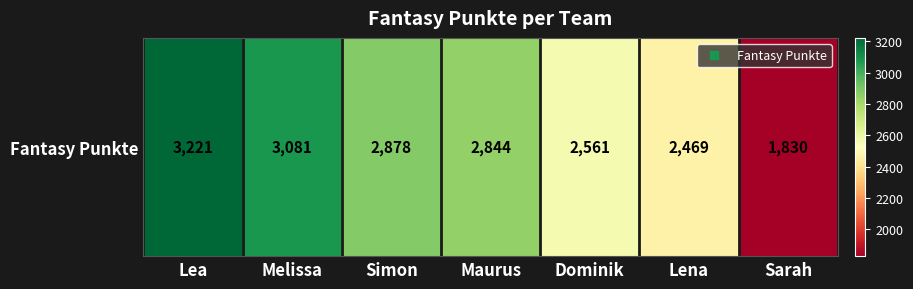

What value does the data have at Sarah?

1830